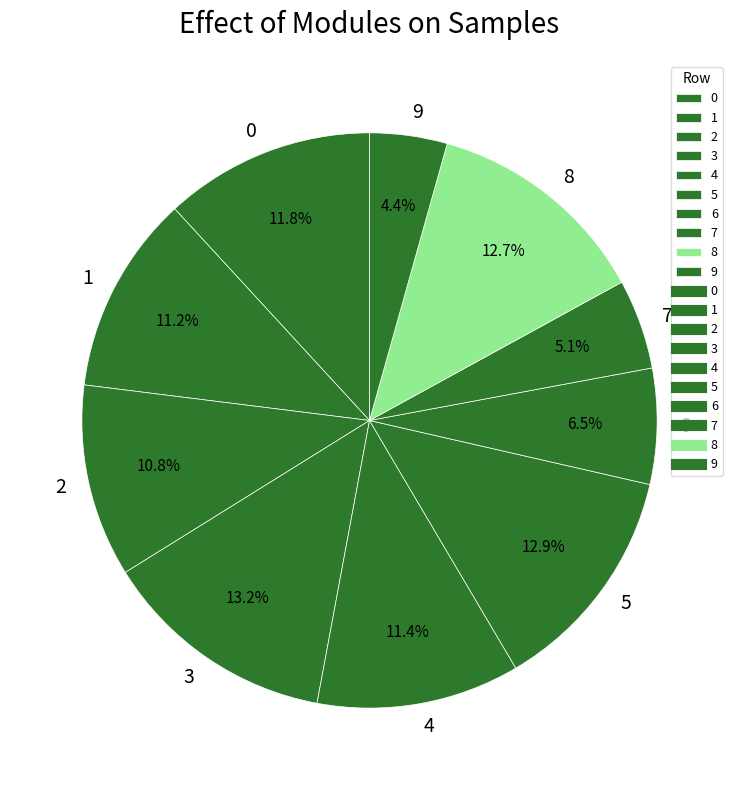

The 5 slice represents 28% of the pie. True or false?

False